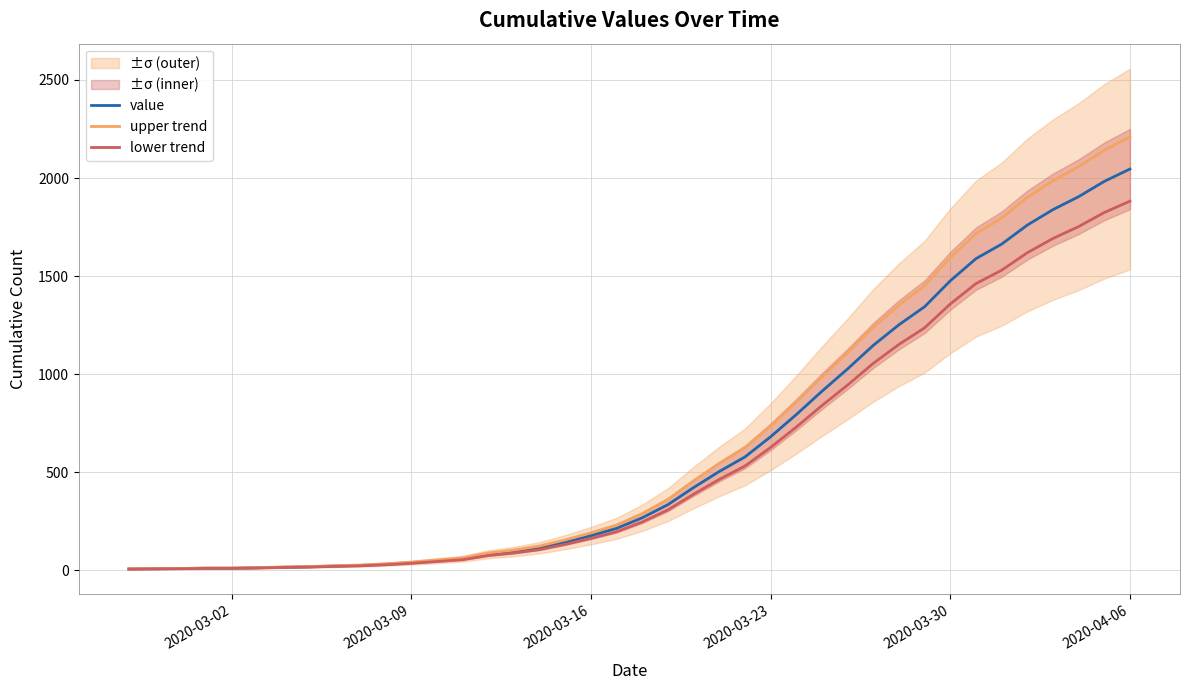

How many lines are shown in the chart?

3